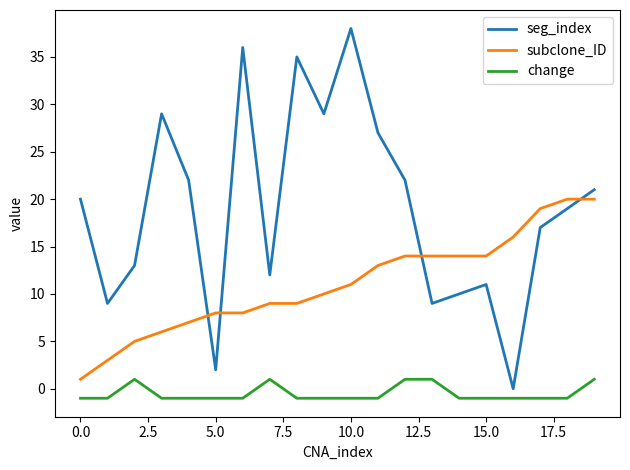

Which series has the widest spread of values?

seg_index